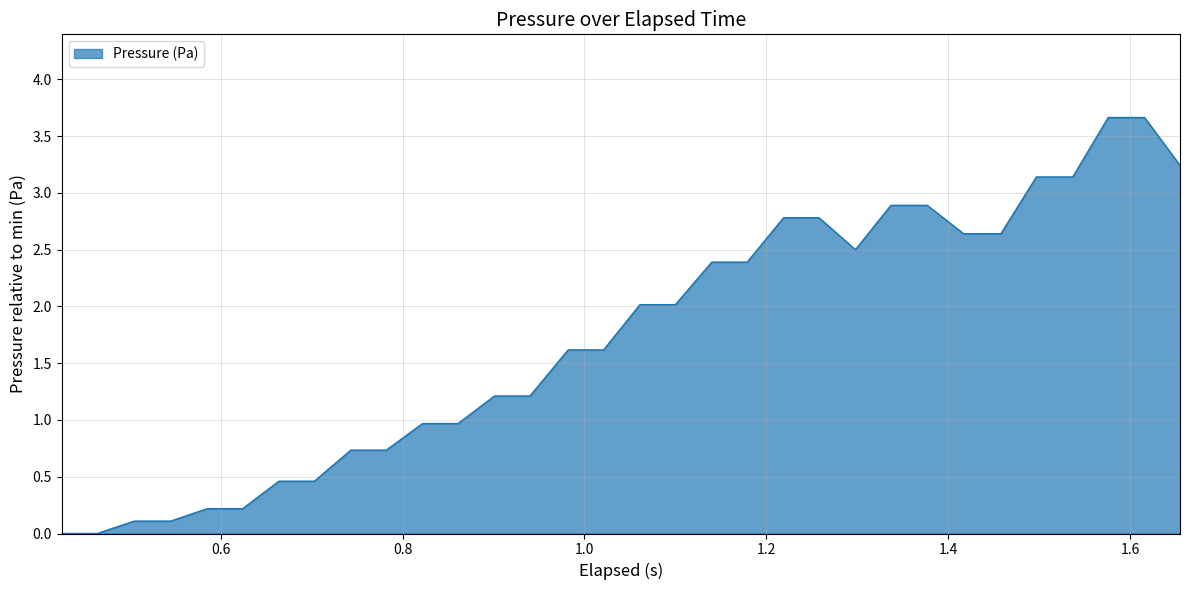

What is the maximum value shown in the chart?

3.7